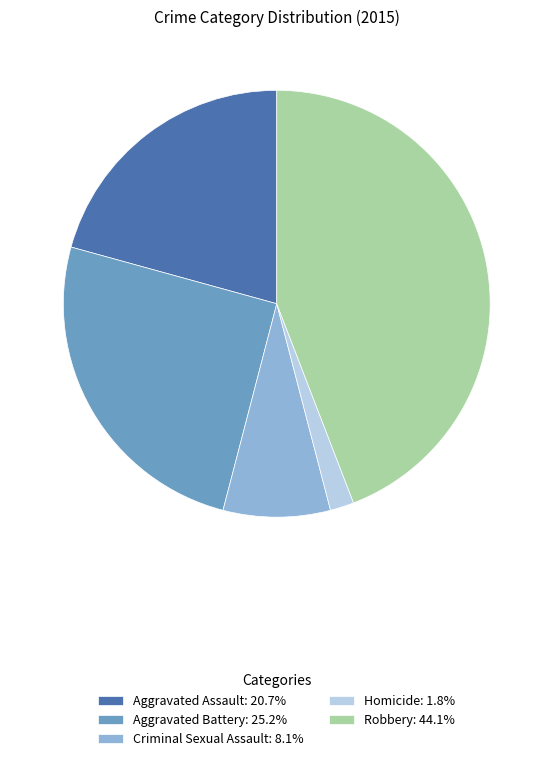

Combined, do Aggravated Assault: 20.7% and Criminal Sexual Assault: 8.1% account for over 50%?

No